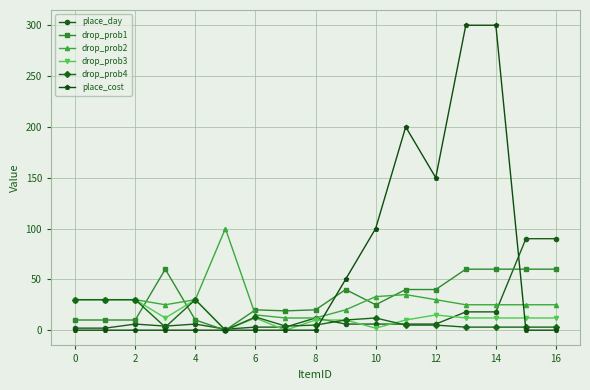

Which series has the largest range (max minus min)?

place_cost